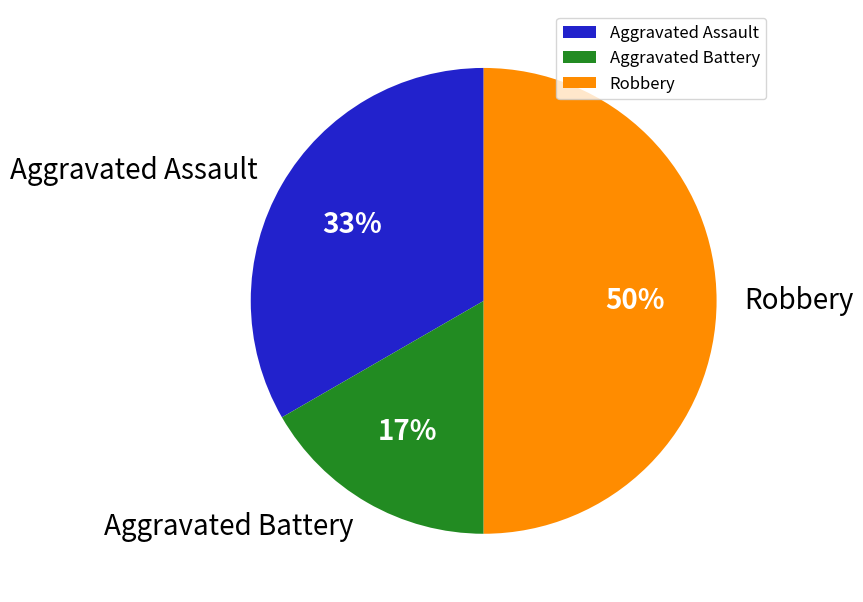

To the nearest percent, what percentage of the pie is Aggravated Battery?

17%